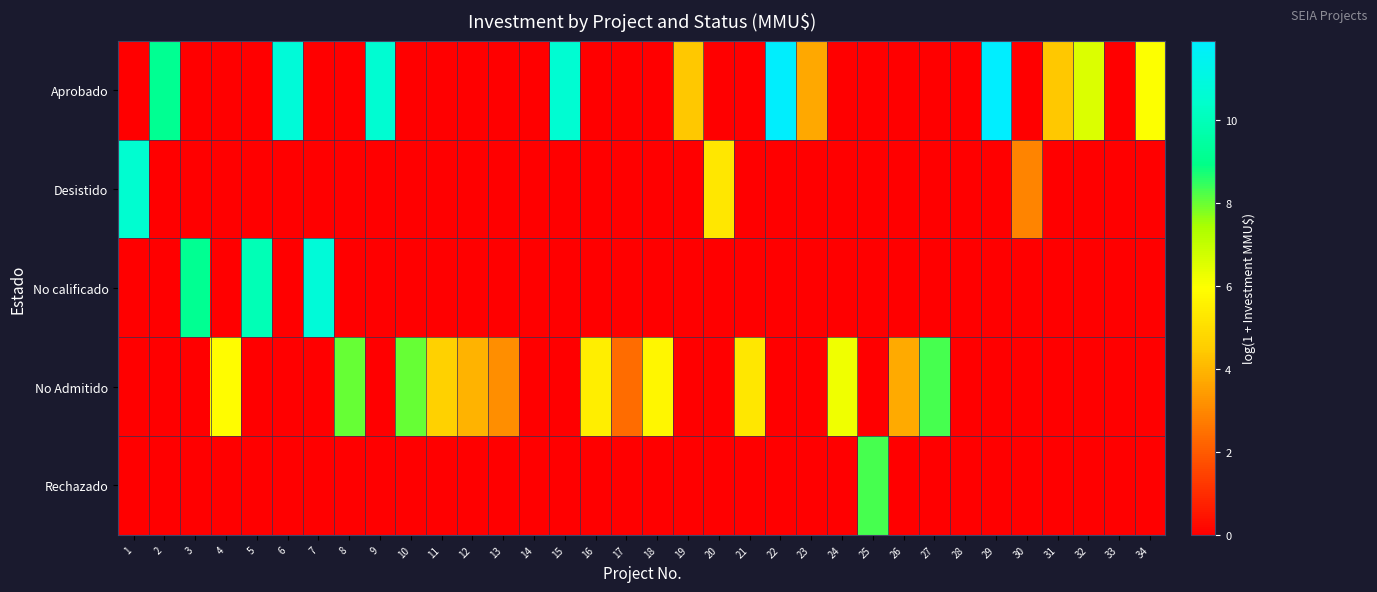

Which has a higher value, 32 or 14?

32